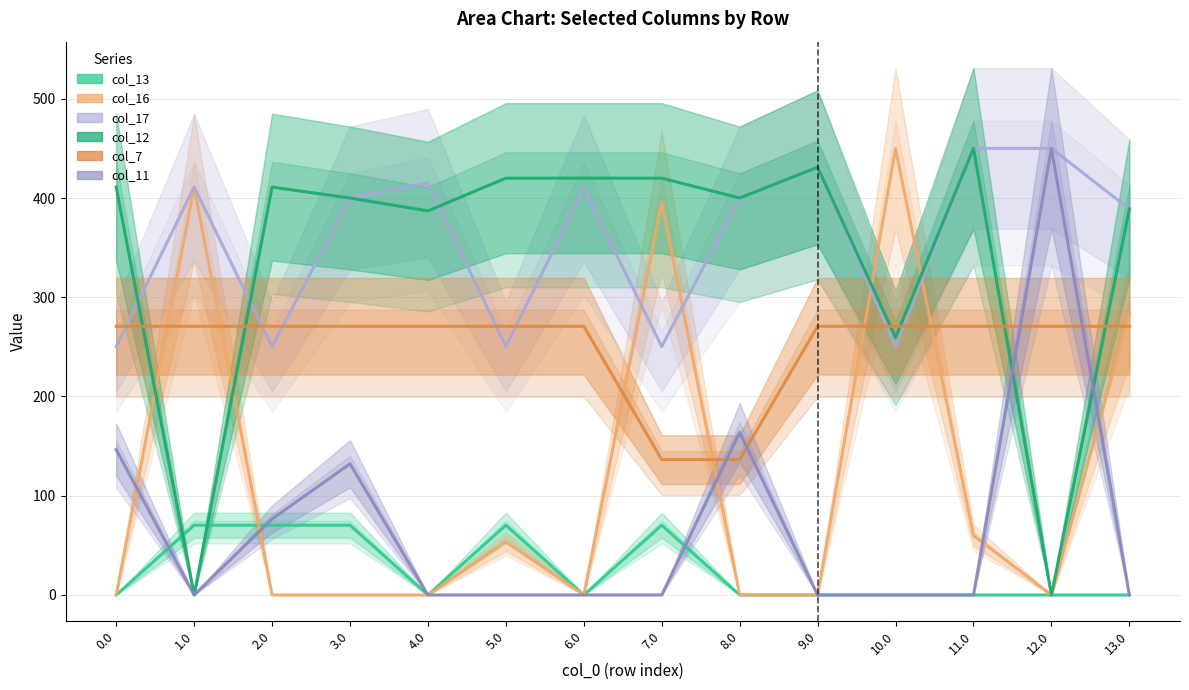

Does the chart have visible grid lines?

Yes